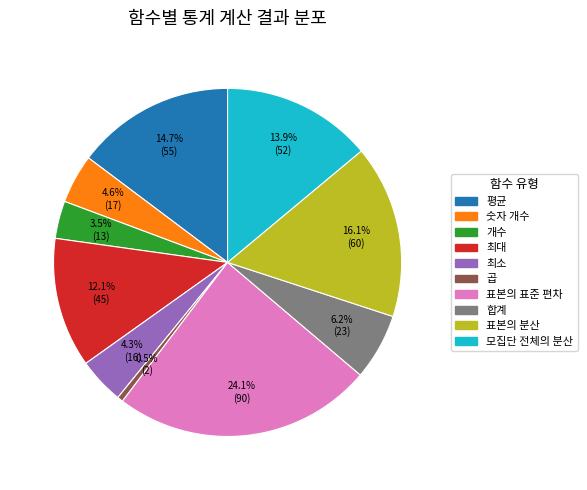

Combined, do 최소 and 최대 account for over 50%?

No